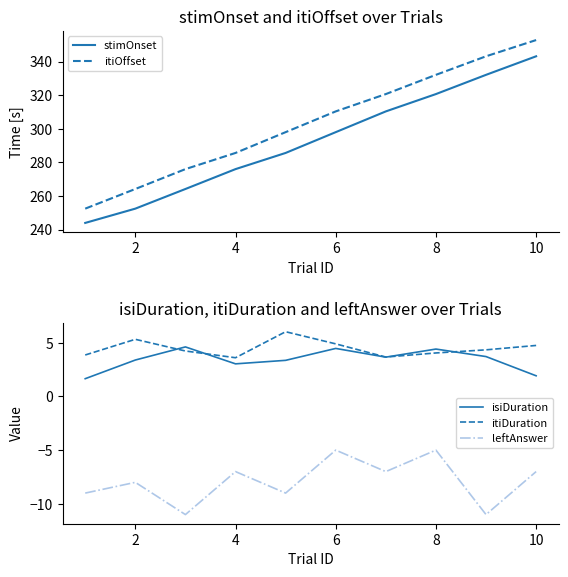

What is the value of the itiDuration point at the 5th from the left?

6.0